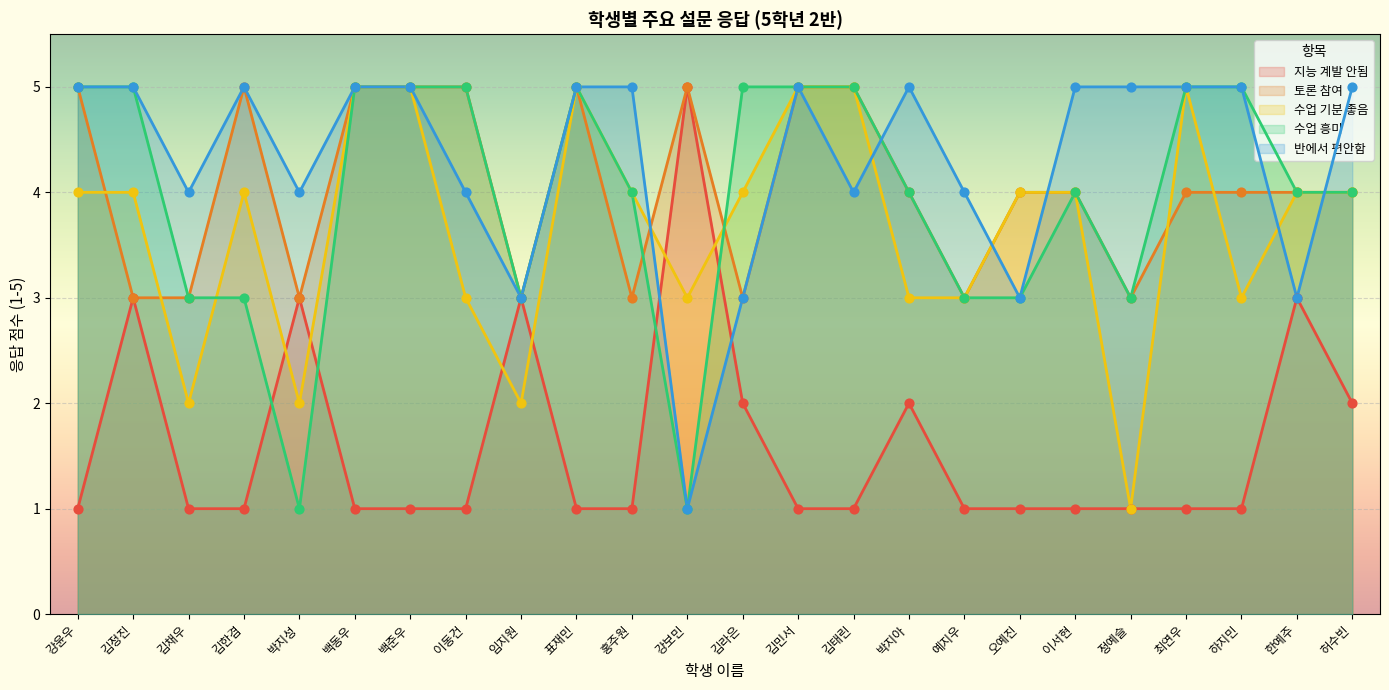

Which series reaches the minimum Y coordinate?

지능계발안됨